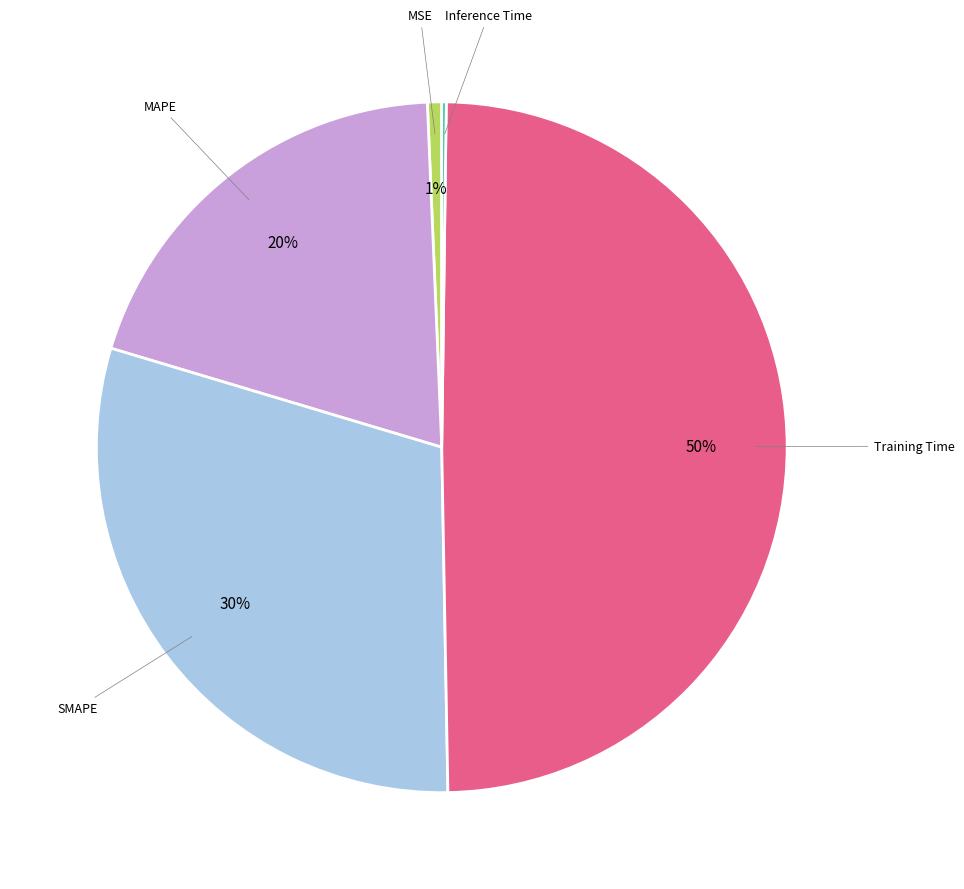

To the nearest percent, what is the average slice percentage?

20%